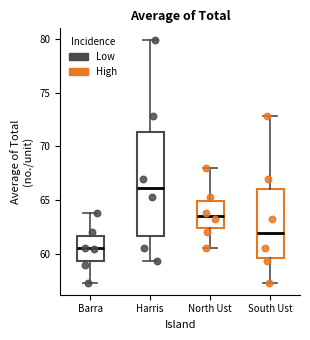

Comparing the boxes themselves (not the whiskers), which one is the tallest?

Harris